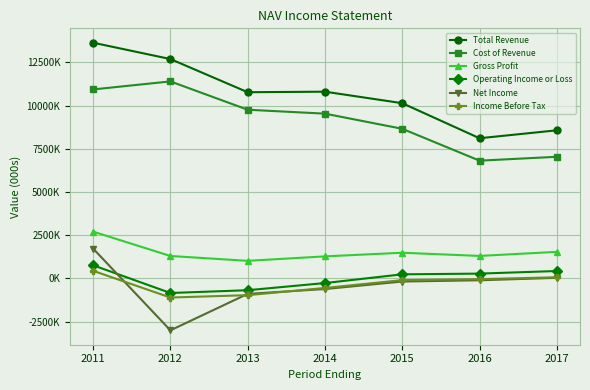

Where is Cost of Revenue nearest to the value 9107000?

2014